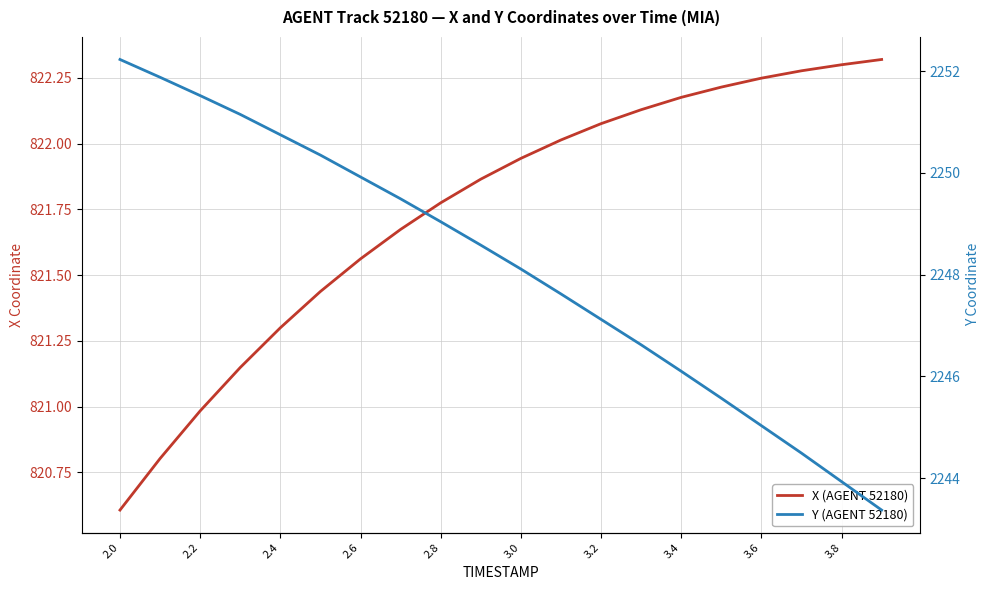

How many lines are shown in the chart?

2